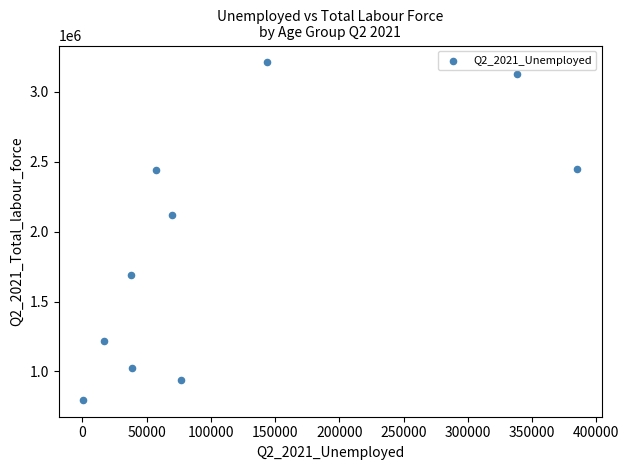

What is the range of X values (max minus min)?

384500